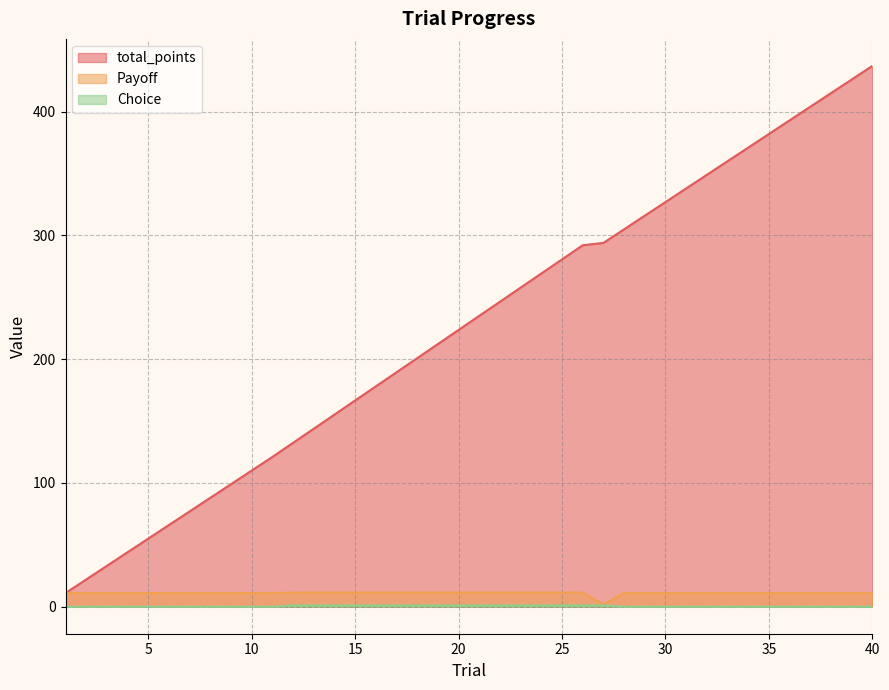

What are all the series names shown in the legend?

total_points, Payoff, Choice